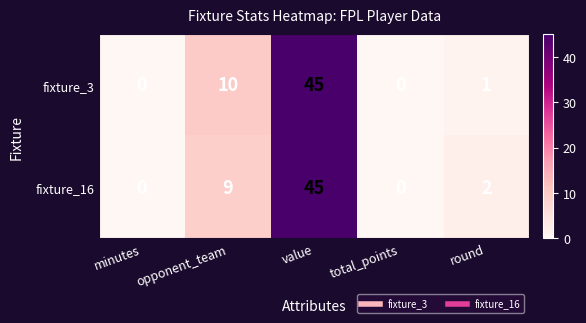

At how many categories does at least one series exceed 12?

1